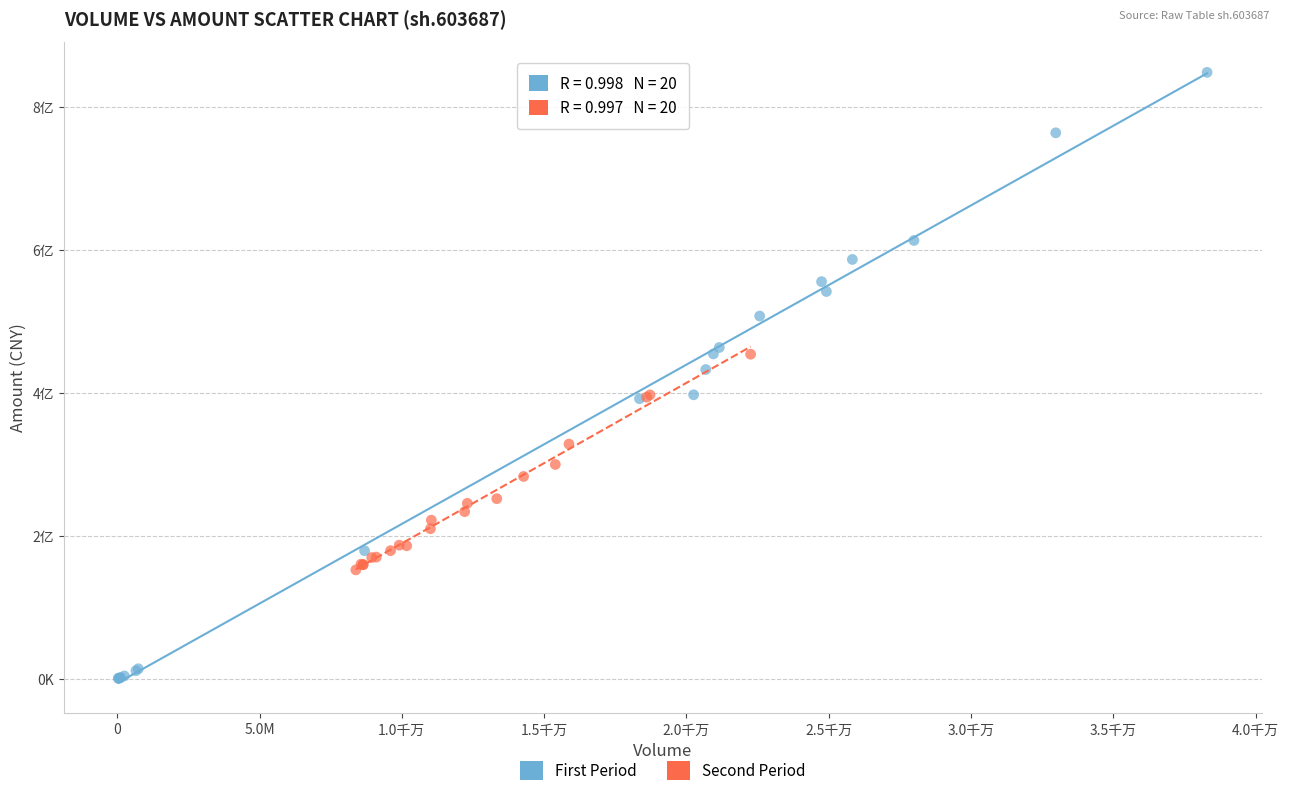

What are all the series names shown in the legend?

First Period, Second Period